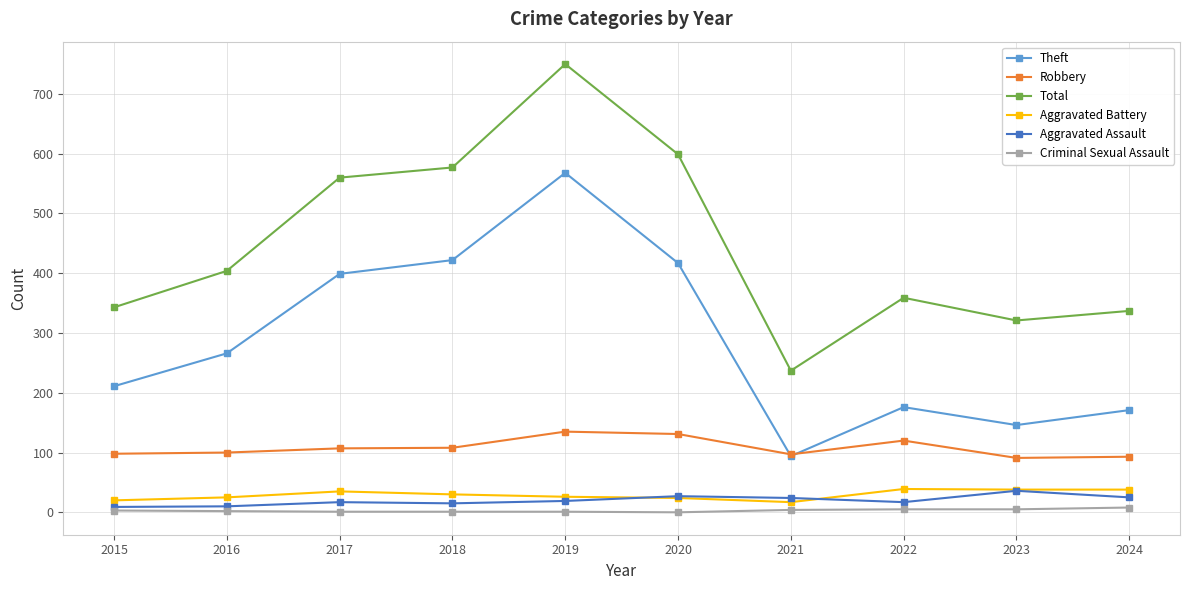

True or false: Theft and Criminal Sexual Assault cross at least once.

False